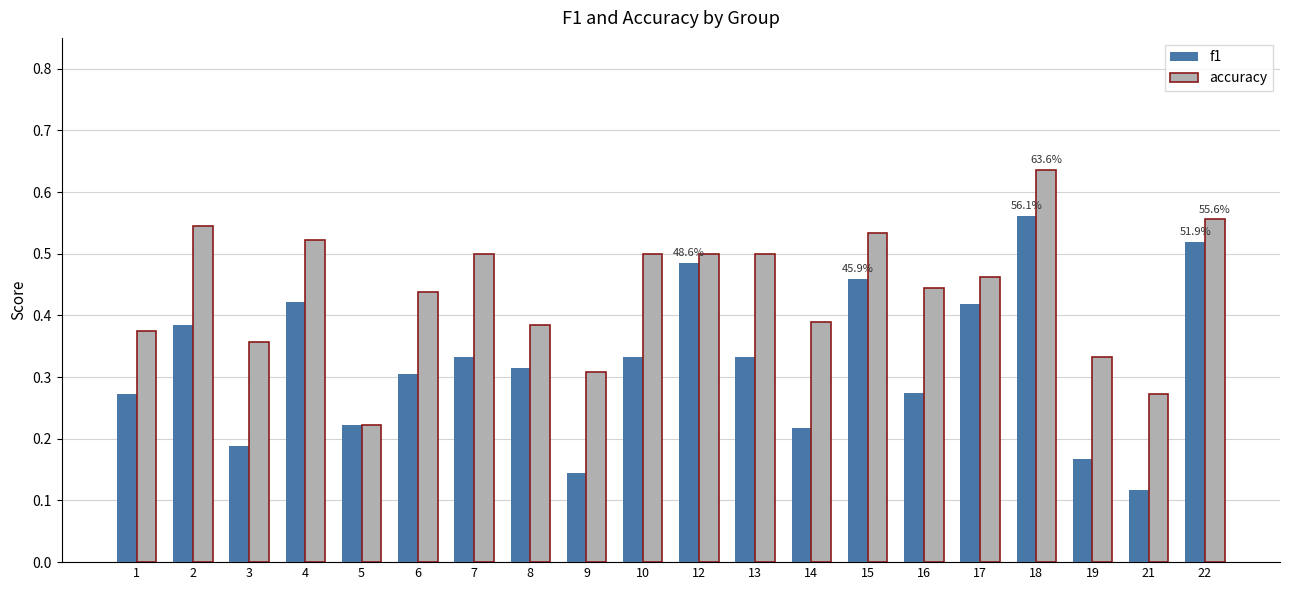

Is the value of accuracy at 2 greater than the value of f1 at 7?

Yes